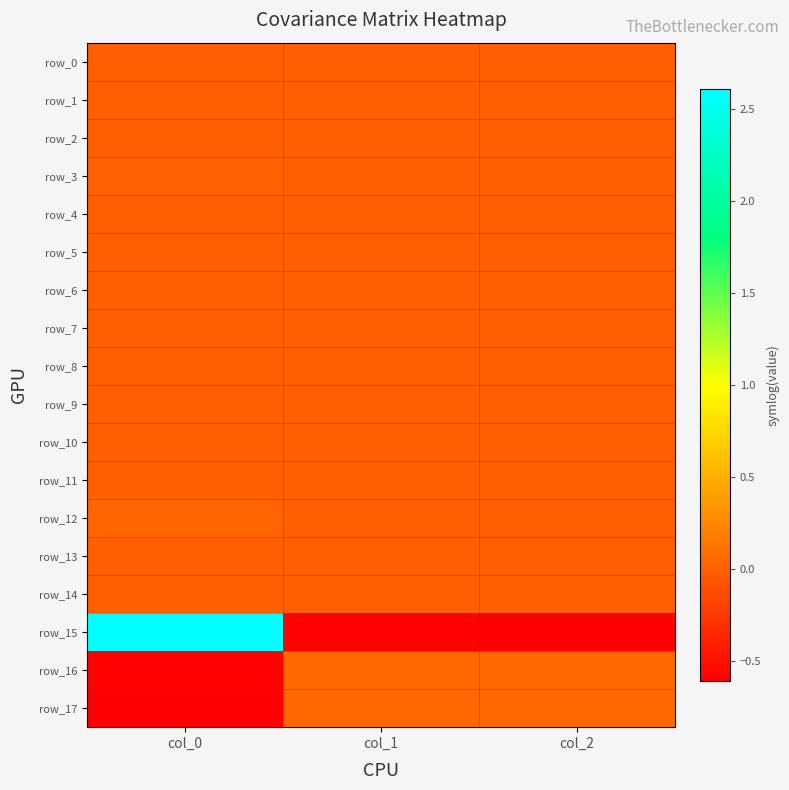

Which series changed the most between col_0 and col_1?

row_15